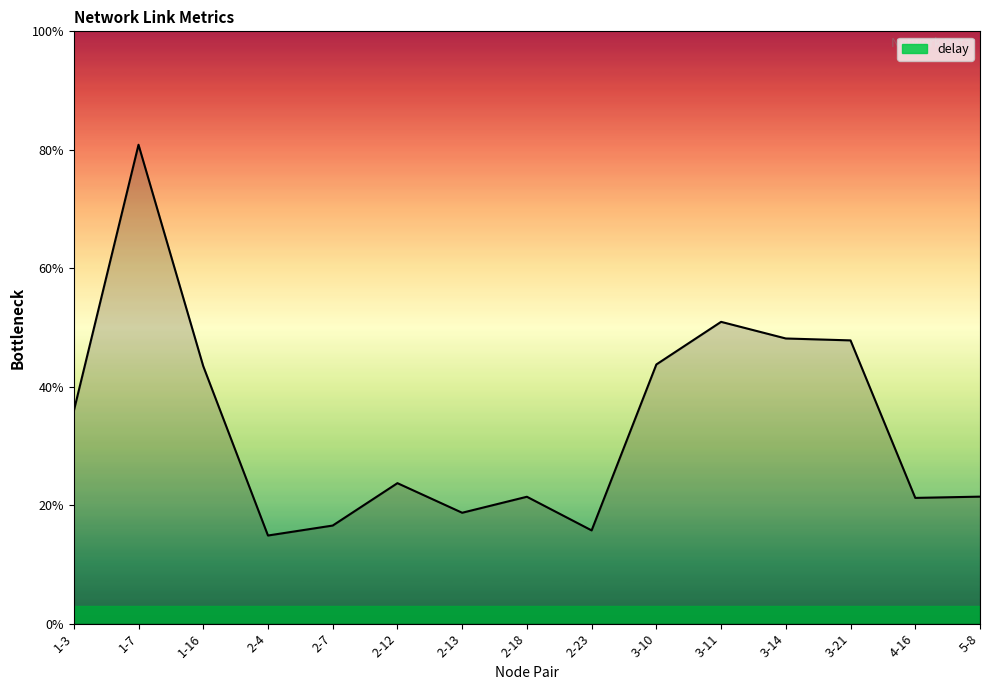

What value does the data have at 1-7?

4.0